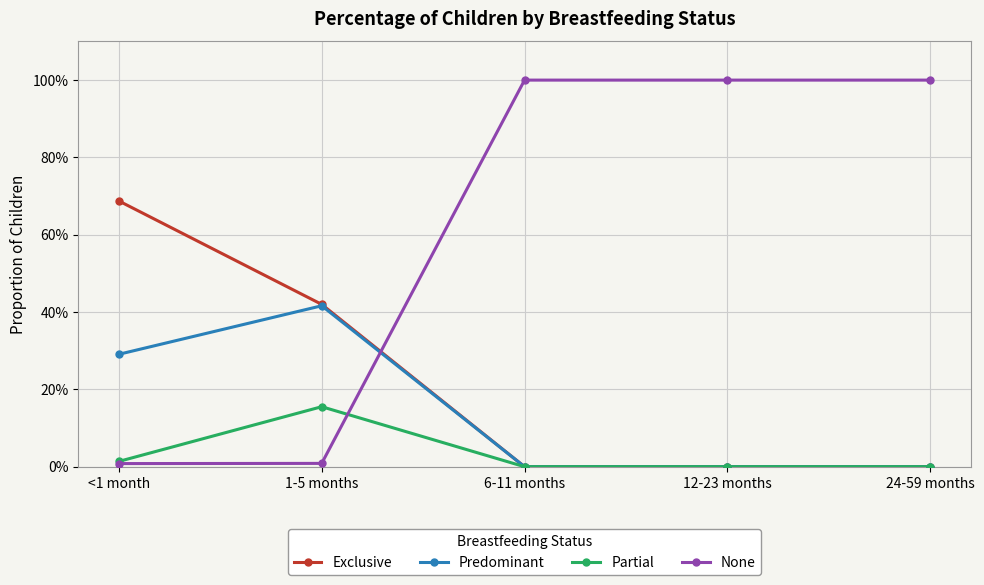

At which label does Predominant reach its minimum?

6-11 months